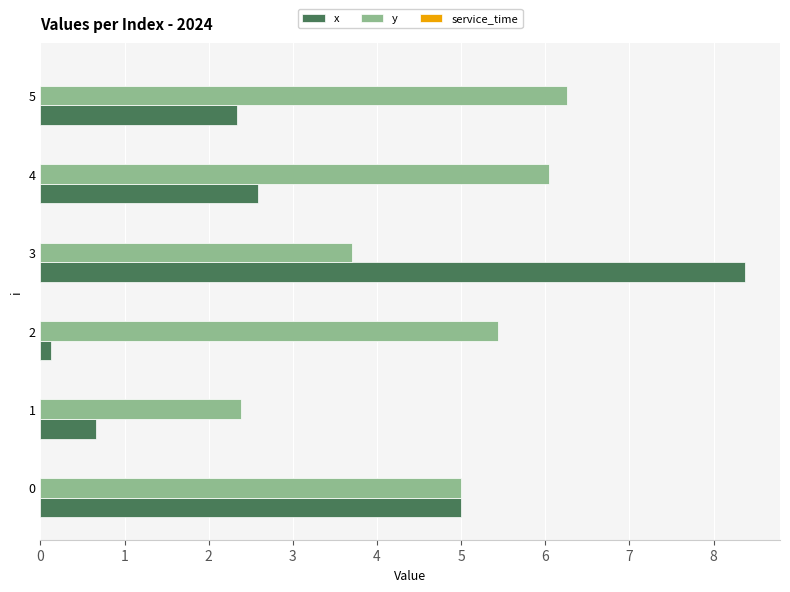

List the series in order of their overall mean, highest first.

y, x